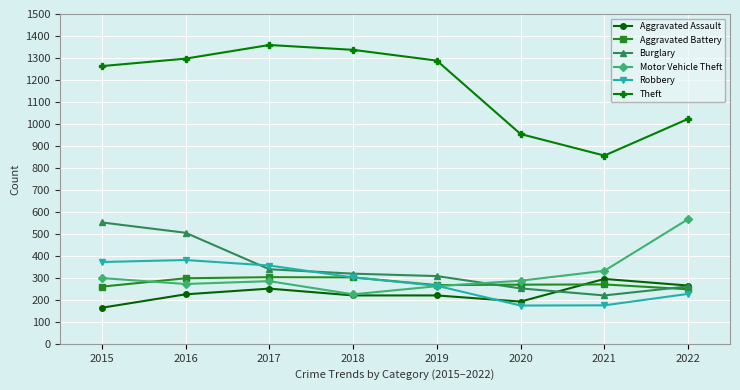

Which series changed the most between 2018 and 2020?

Theft